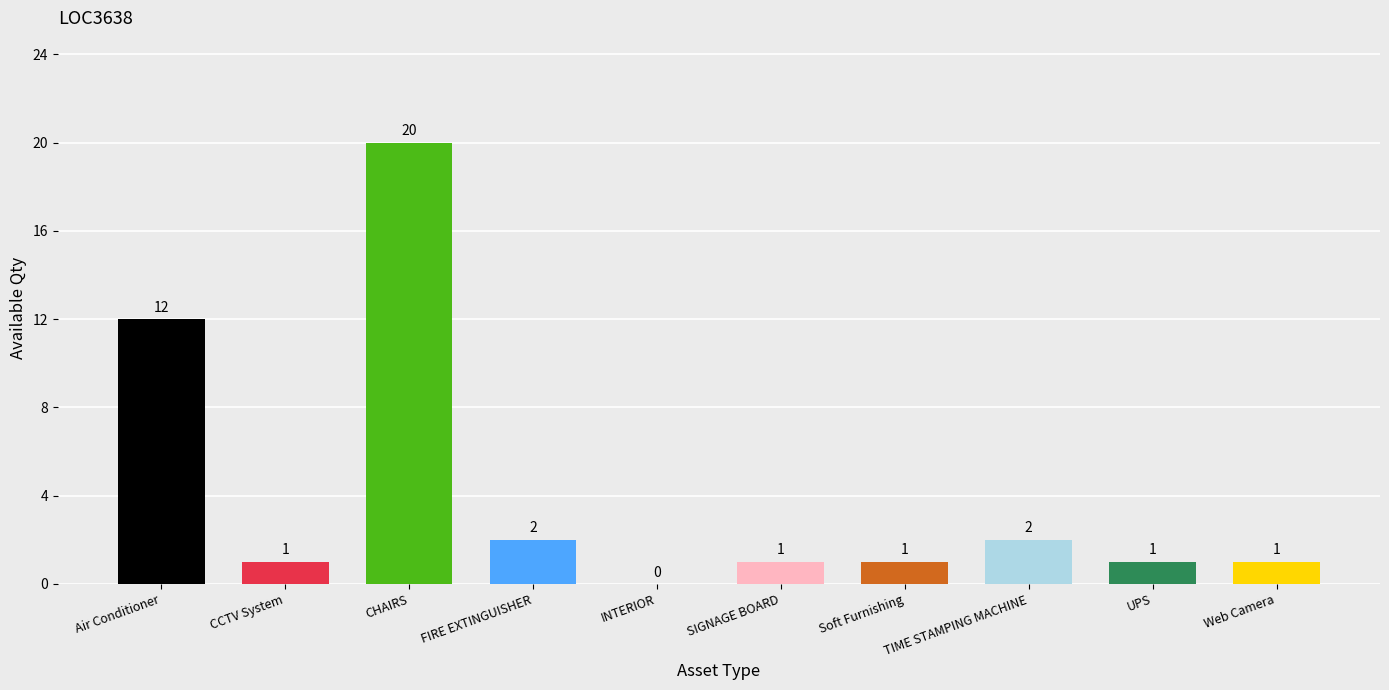

What is the sum of all values?

41